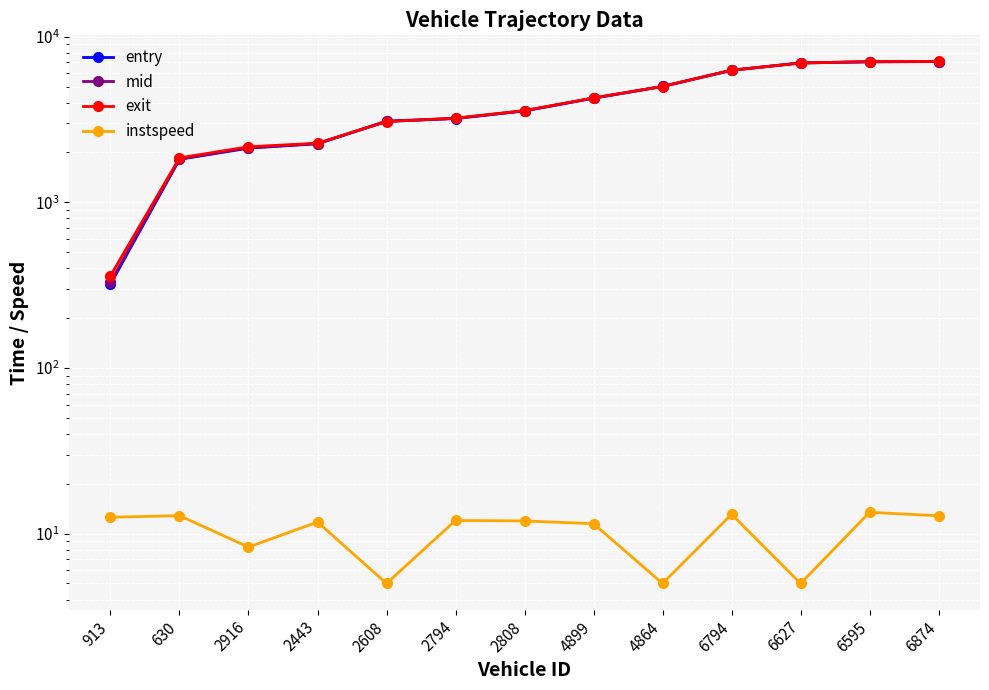

What is the difference between the highest and lowest values at 6794?

6264.0